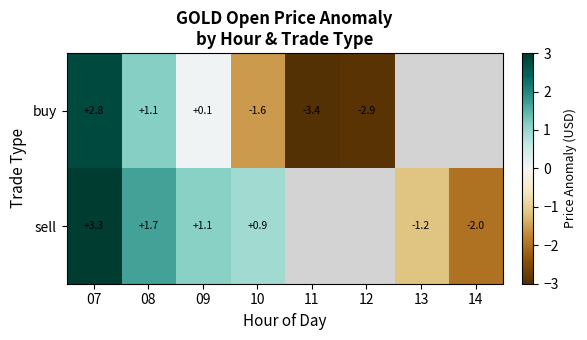

Is it true that buy equals -0.9 at 12?

False